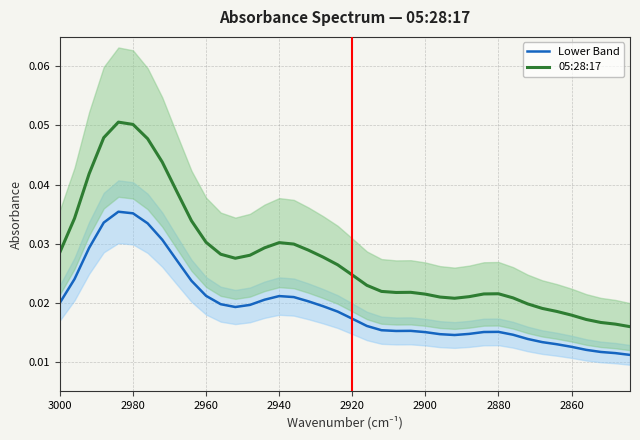

The value of Lower Band at 23 is 0.0. True or false?

False